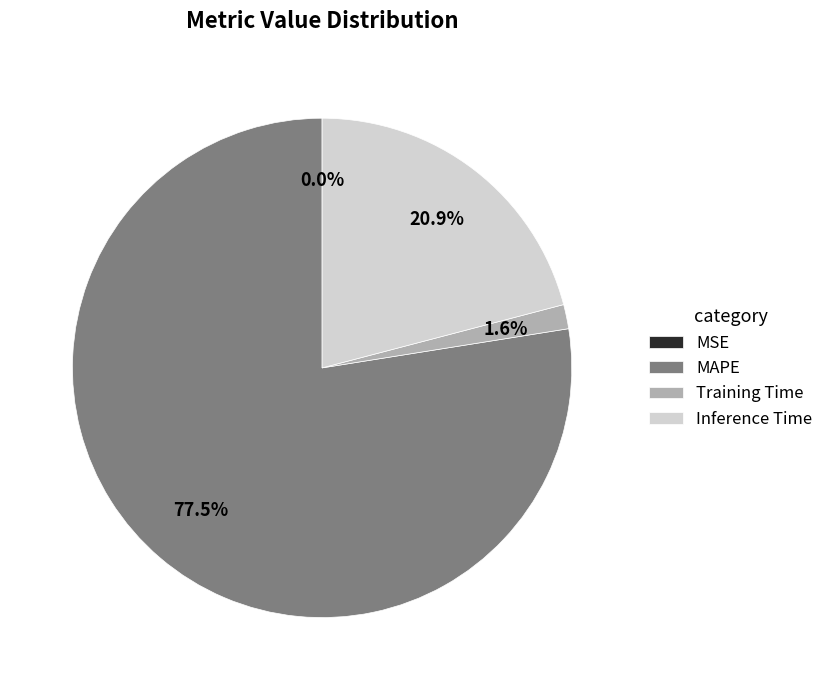

Between Inference Time and Training Time, which is larger?

Inference Time